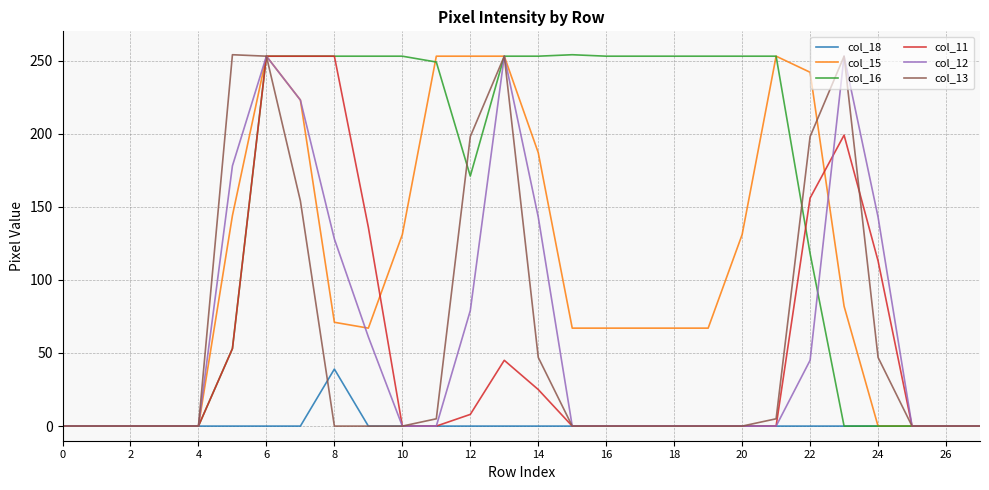

True or false: col_11 has more than 0 points higher than both neighbors.

True